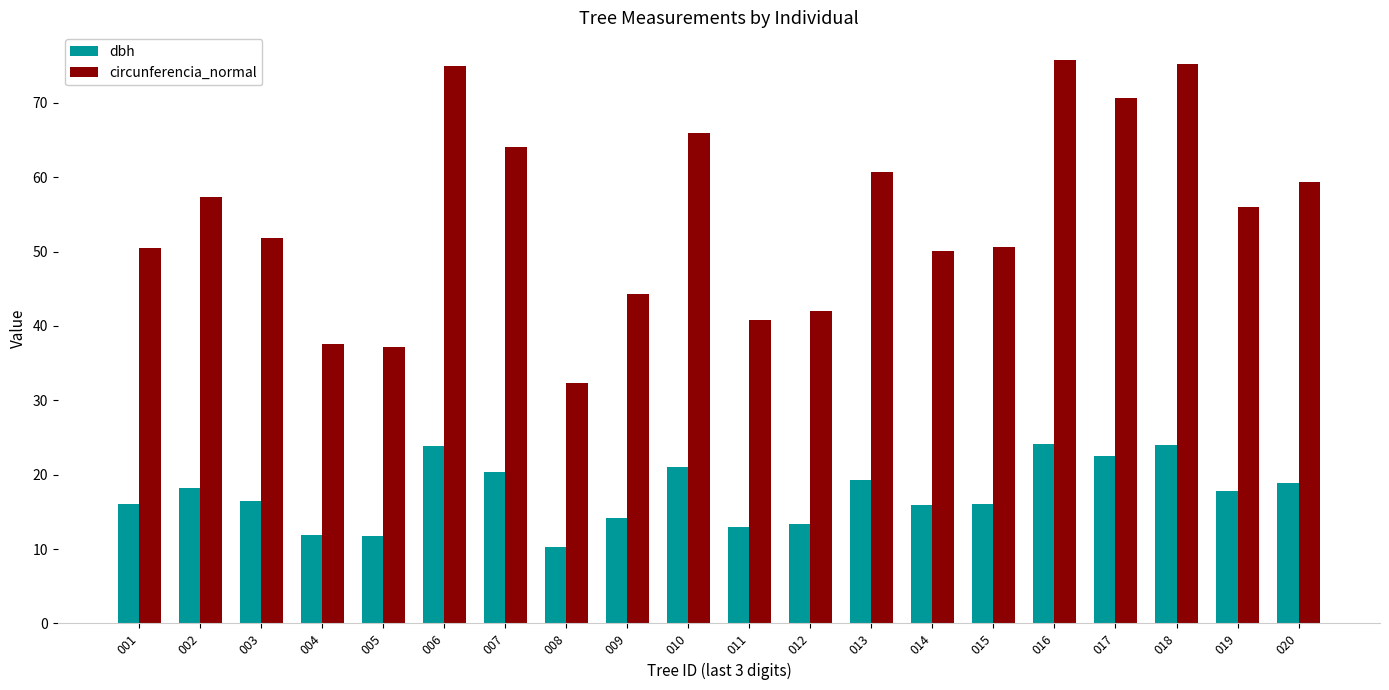

What is the difference between the second highest and second lowest values in the dbh series?

12.1